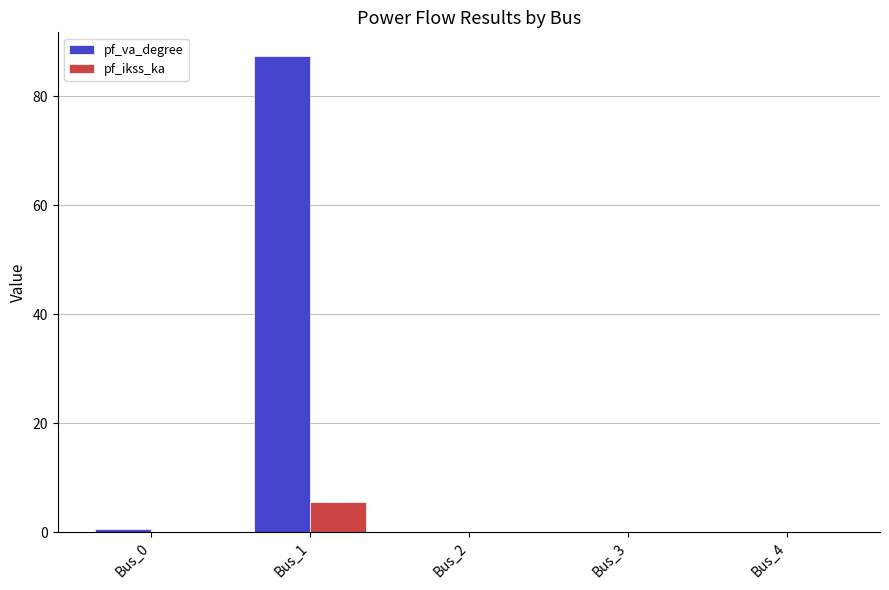

The value of pf_ikss_ka at Bus_3 is -2.9. True or false?

False